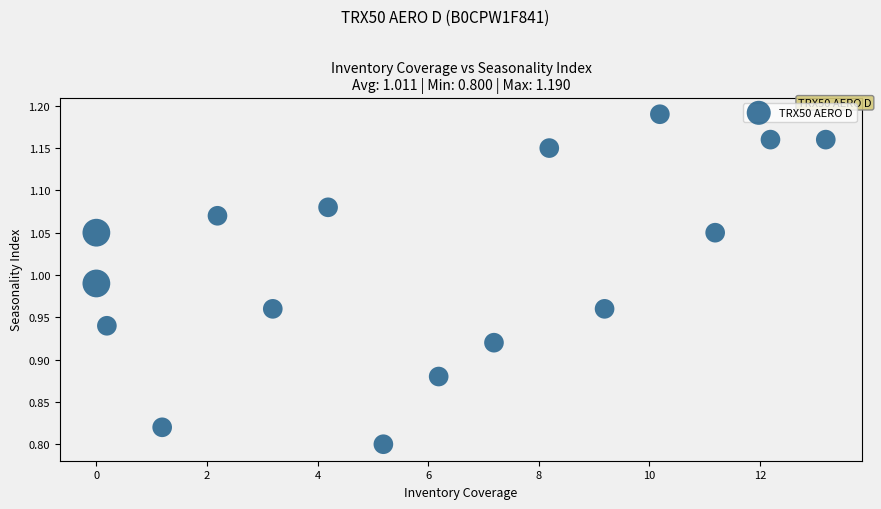

What is the range of X values (max minus min)?

13.2